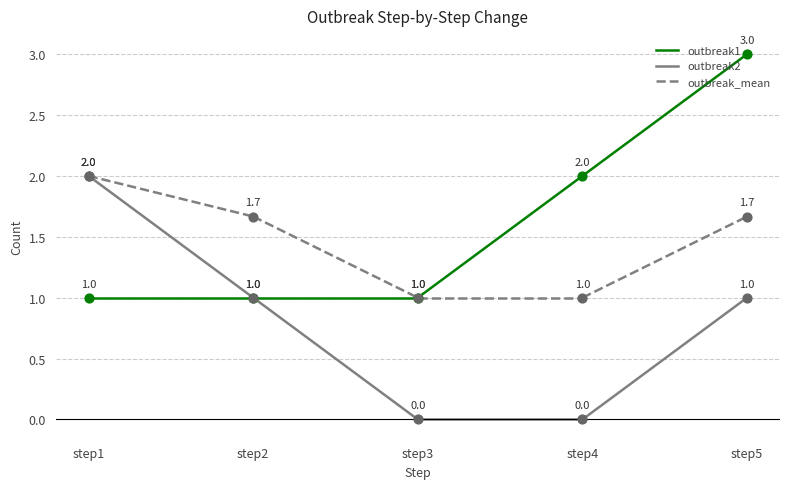

At which category is the sum across all series the highest?

step1